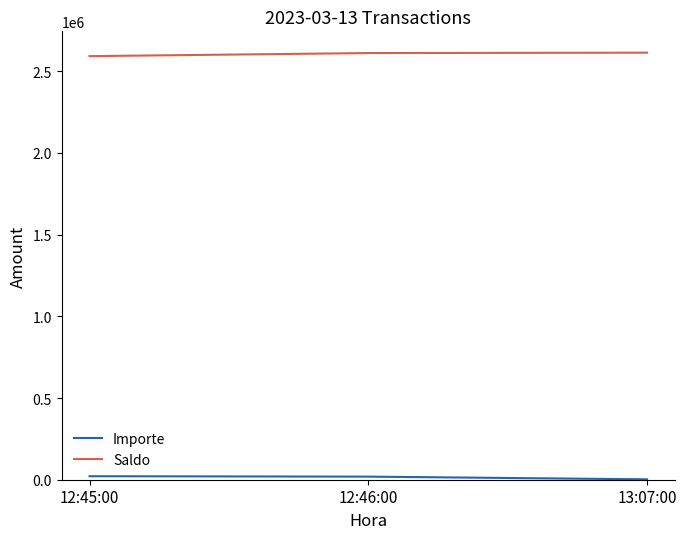

Is it true that Saldo equals 2591675.8 at 12:45:00?

True